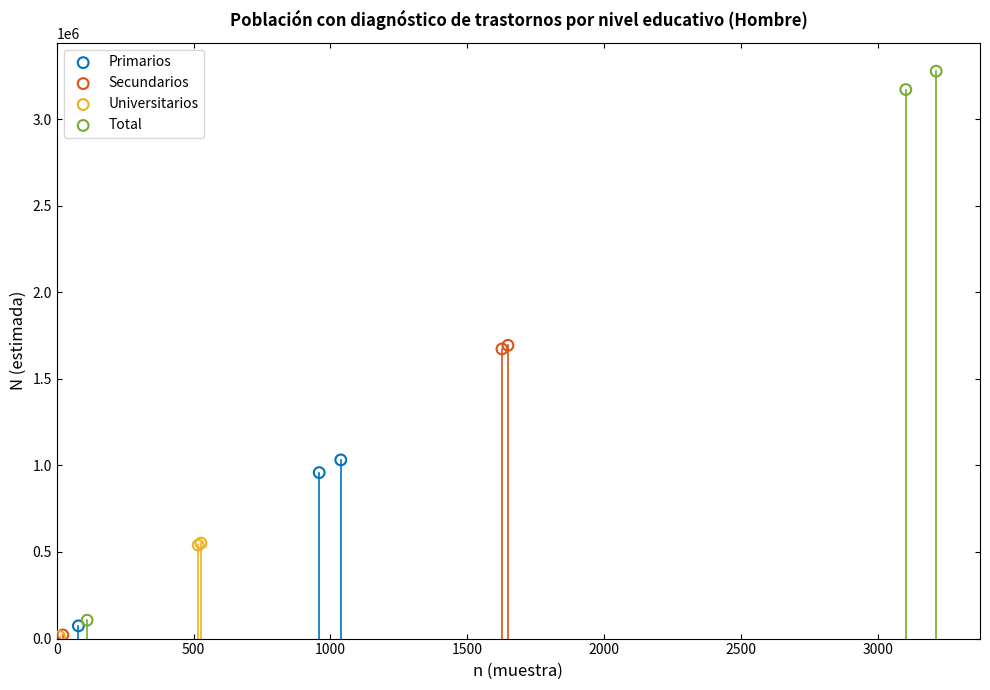

Which series reaches the maximum Y coordinate?

Total